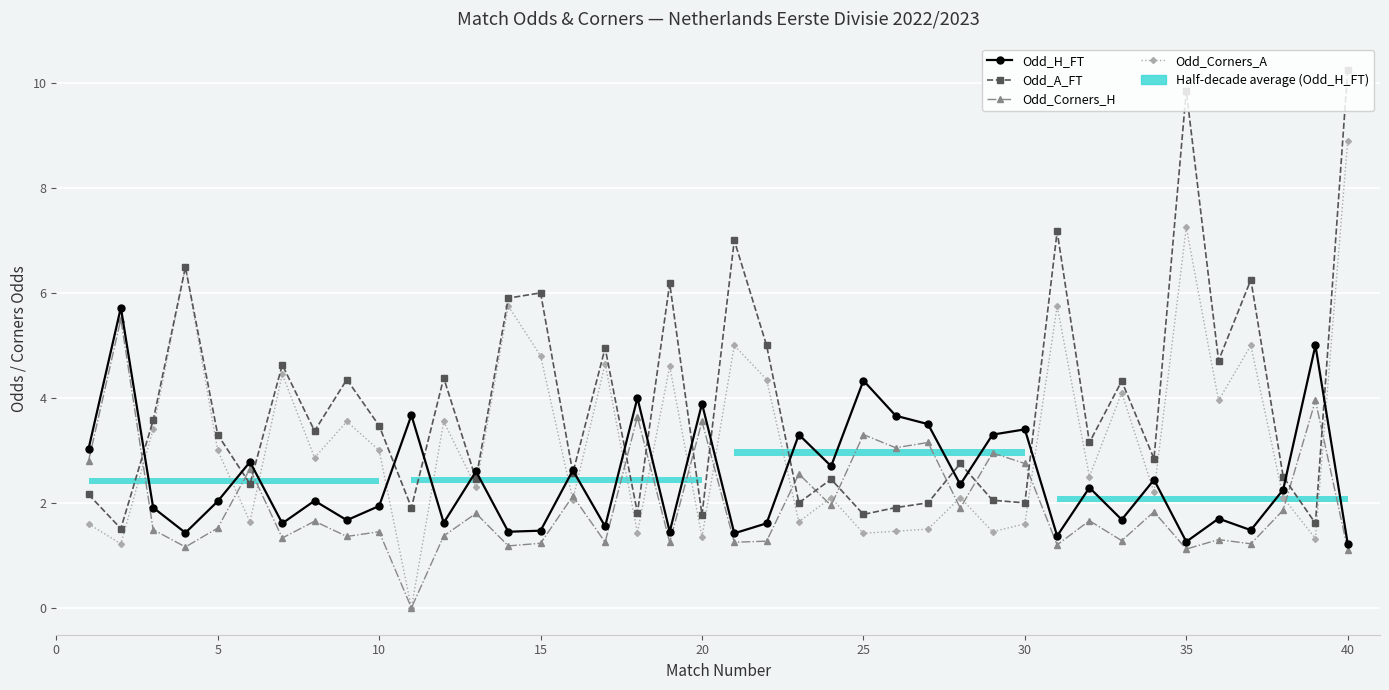

What is the sum of all Odd_Corners_H values?

79.0